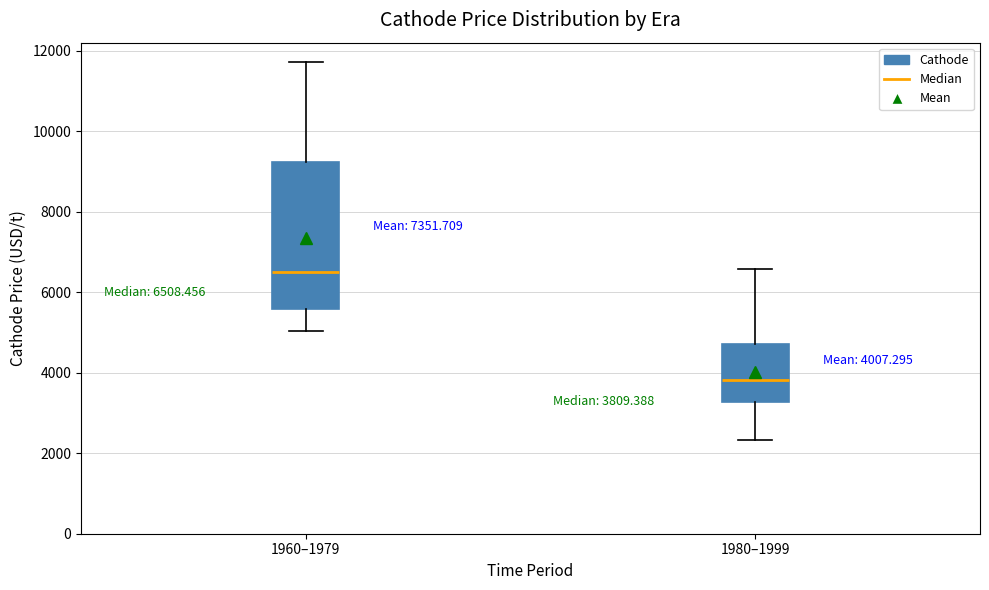

Which box is the tallest, from its lower edge to its upper edge?

1960–1979